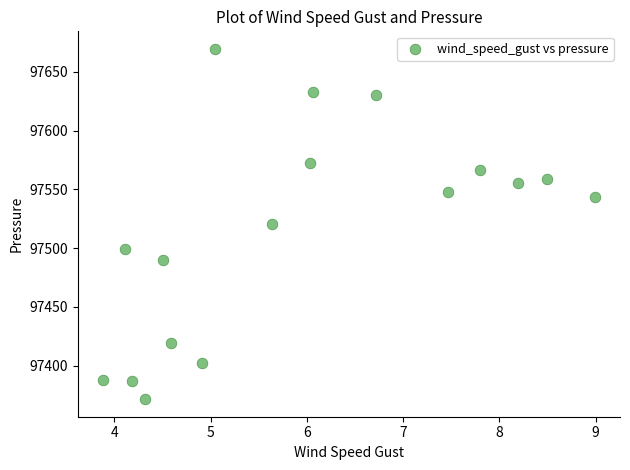

What is the range of X values (max minus min)?

5.1